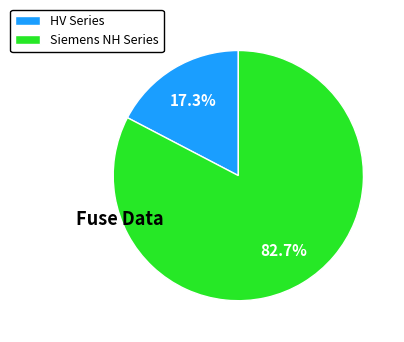

Which has a higher value, HV Series or Siemens NH Series?

Siemens NH Series